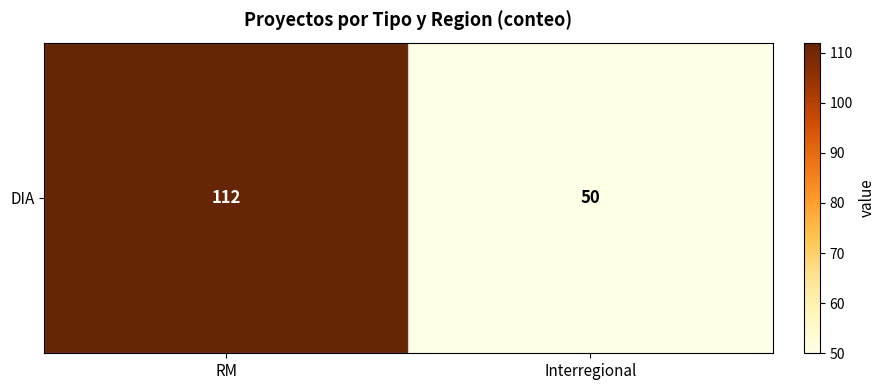

The chart shows a value of 50 at Interregional. True or false?

True